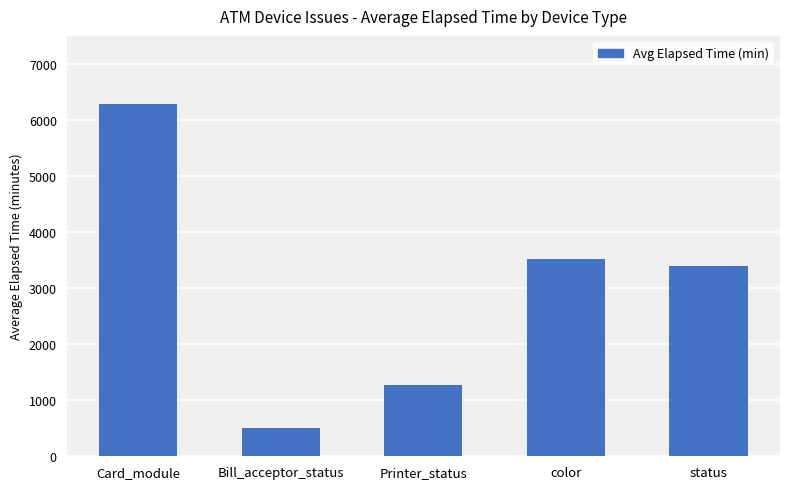

Where does the data first go above 3403?

Card_module